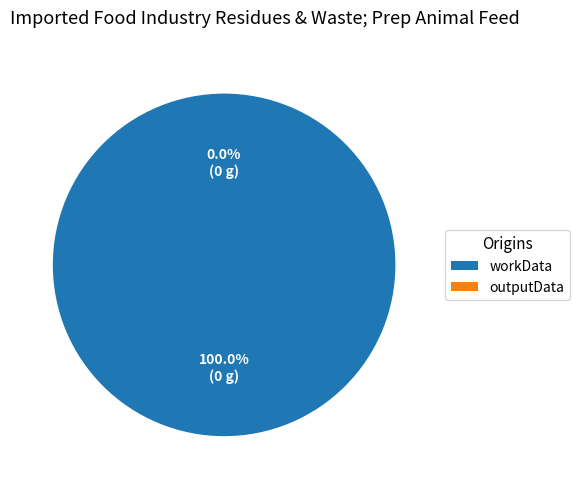

What percentage is NOT represented by outputData?

100.0%